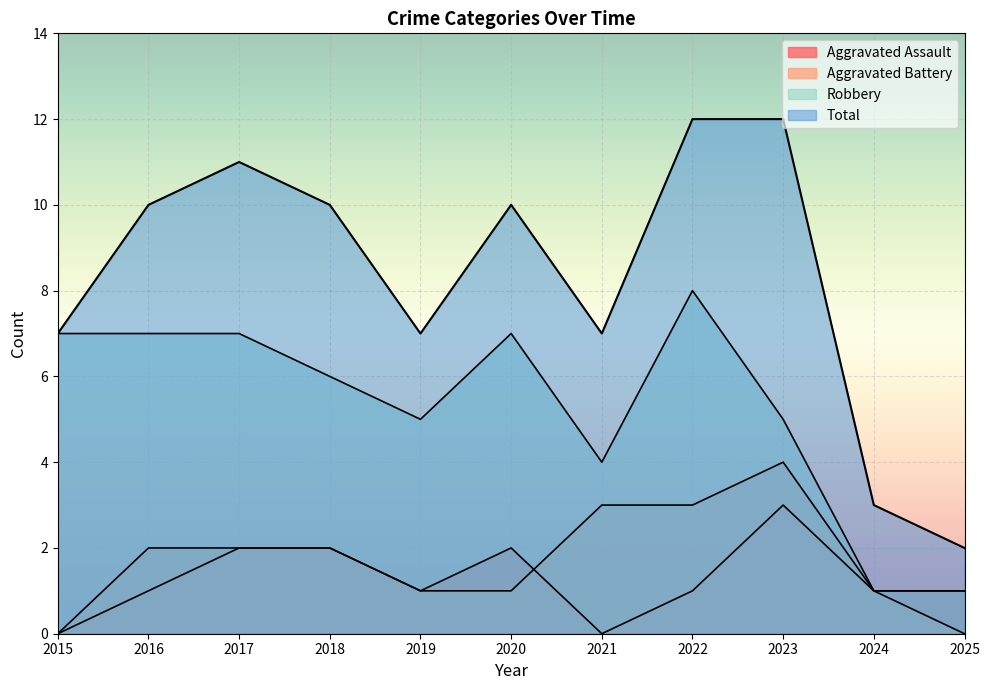

What value does the Robbery series have at 2015?

7